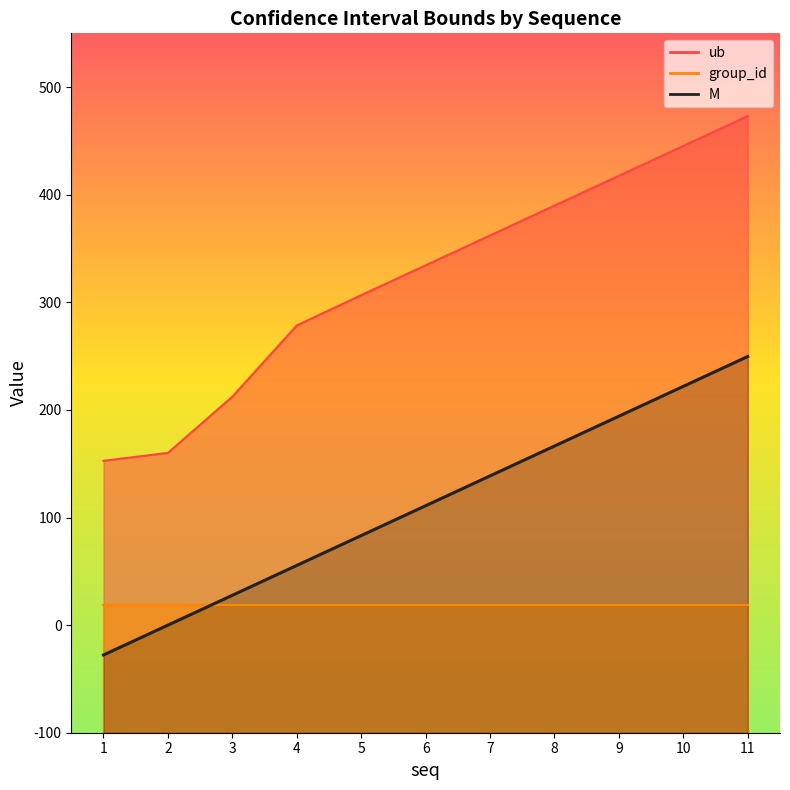

The chart shows a value of 93.8 at 4. True or false?

False